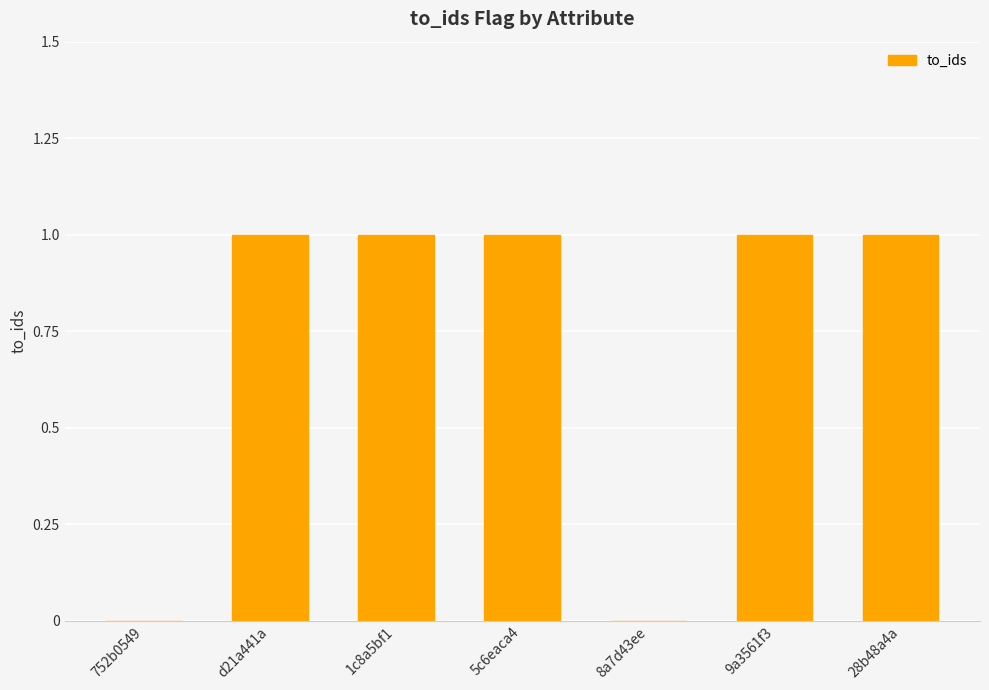

Reading left to right, extract all data points from this chart.

752b0549=0	d21a441a=1	1c8a5bf1=1	5c6eaca4=1	8a7d43ee=0	9a3561f3=1	28b48a4a=1